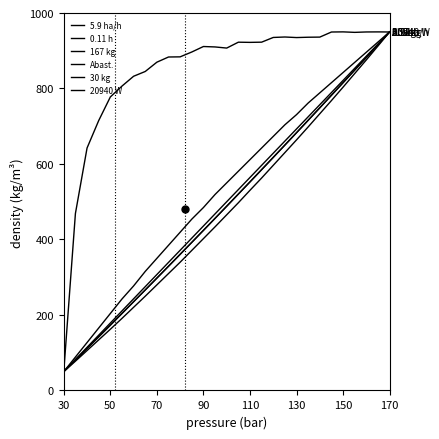

Reading right to left, what are all the values shown in this chart?

Capacidade operacional [ha/h]: 949.7	949.9	949.8	948.7	950.0	949.6	936.1	935.8	934.9	936.4	935.2	922.7	922.2	922.7	907.1	910.1	911.2	896.7	883.8	883.4	869.7	845.1	832.4	806.3	777.5	714.9	642.3	468.8	50.0
Autonomia Projetada [h]: 950.0	923.1	896.2	869.2	842.3	815.4	788.5	761.5	730.8	703.8	673.1	642.3	611.5	580.8	550.0	519.2	484.6	453.8	419.2	384.6	350.0	315.4	276.9	242.3	203.8	165.4	126.9	88.5	50.0
MTOW [kg]: 950.0	916.3	882.5	848.8	815.5	782.2	748.9	715.8	682.9	650.2	617.5	585.1	552.6	520.3	488.1	456.0	424.2	392.4	360.8	329.1	297.7	266.3	235.1	203.9	172.9	142.1	111.3	80.6	50.0
Combustivel [kg]: 950.0	917.9	885.7	853.6	821.4	789.3	757.1	725.0	692.9	660.7	628.6	596.4	564.3	532.1	500.0	467.9	435.7	403.6	371.4	339.3	307.1	275.0	242.9	210.7	178.6	146.4	114.3	82.1	50.0
Massa gerador: 950.0	912.6	875.9	839.7	803.6	768.0	733.1	698.2	663.9	630.2	596.5	562.8	530.3	497.2	465.4	433.5	402.3	371.0	339.8	309.8	279.7	249.7	220.3	190.9	162.1	133.9	105.8	77.6	50.0
Potencia gerador [W]: 950.0	916.1	882.4	848.8	815.4	782.0	748.8	715.8	682.9	650.1	617.4	584.9	552.5	520.2	488.1	456.0	424.1	392.3	360.6	329.1	297.6	266.3	235.1	203.9	172.9	142.0	111.3	80.6	50.0